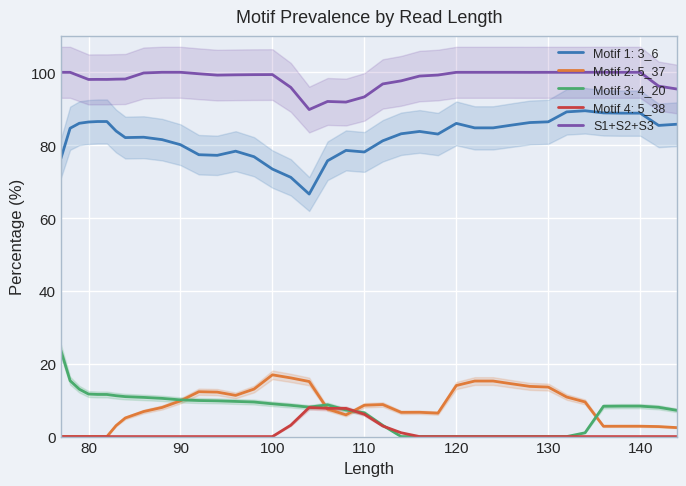

How many lines are shown in the chart?

1